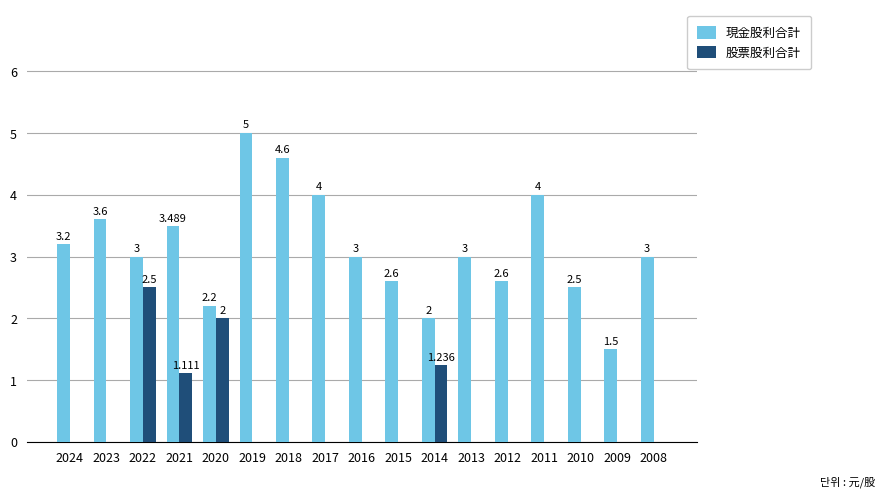

Which series changed the most between 2012 and 2011?

現金股利合計